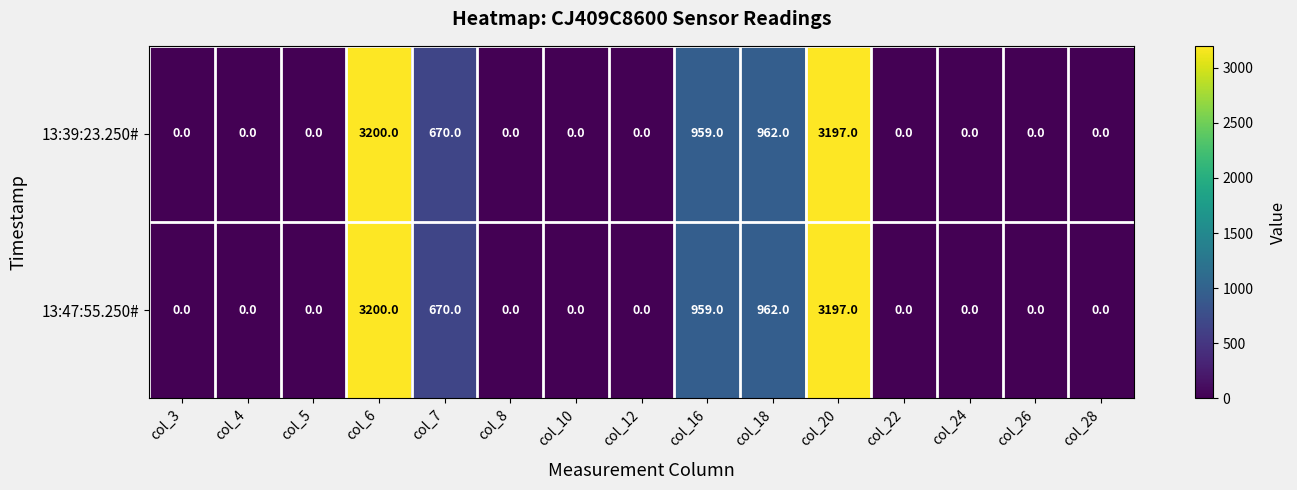

Reading right to left, list all the values displayed in this chart.

13:39:23.250#: col_28=0	col_26=0	col_24=0	col_22=0	col_20=3197	col_18=962	col_16=959	col_12=0	col_10=0	col_8=0	col_7=670	col_6=3200	col_5=0	col_4=0	col_3=0
13:47:55.250#: col_28=0	col_26=0	col_24=0	col_22=0	col_20=3197	col_18=962	col_16=959	col_12=0	col_10=0	col_8=0	col_7=670	col_6=3200	col_5=0	col_4=0	col_3=0